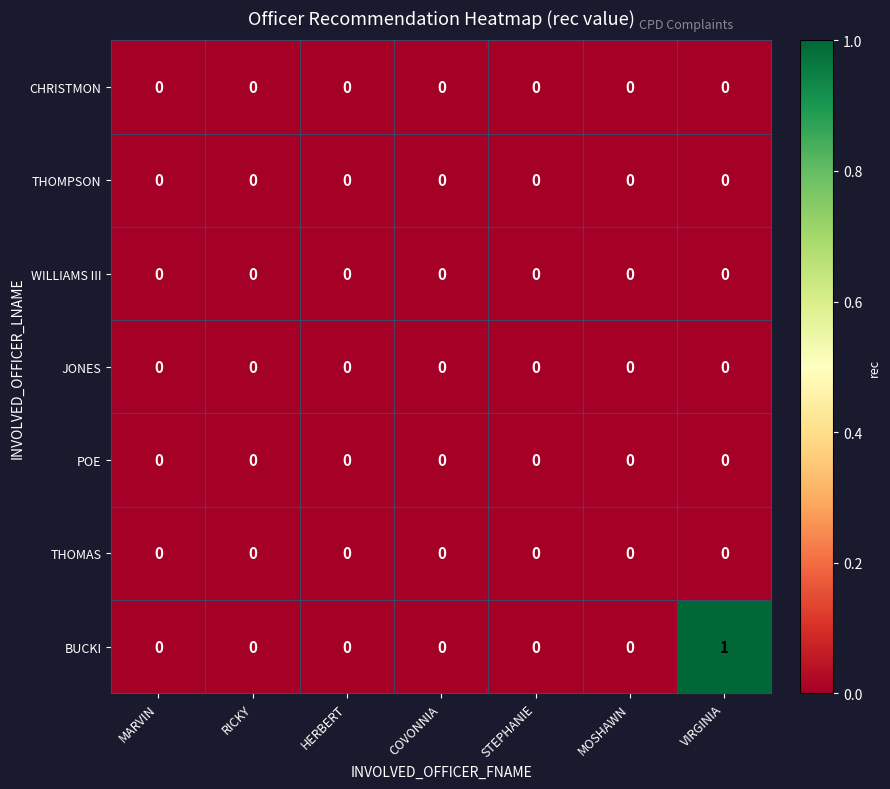

Is it true that JONES equals 0 at RICKY?

True